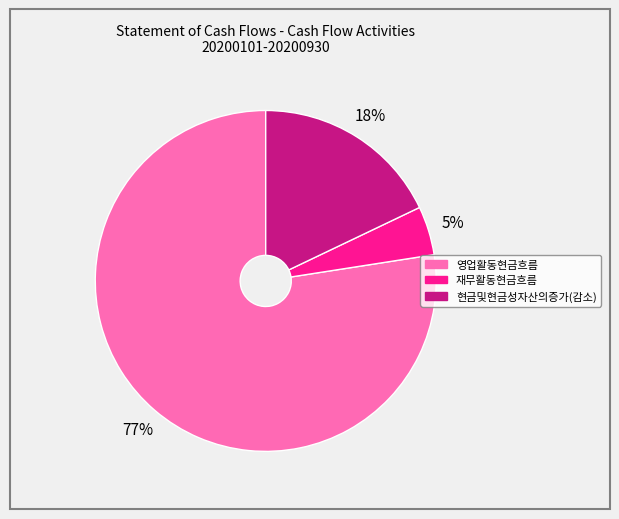

How many segments does this pie chart have?

3